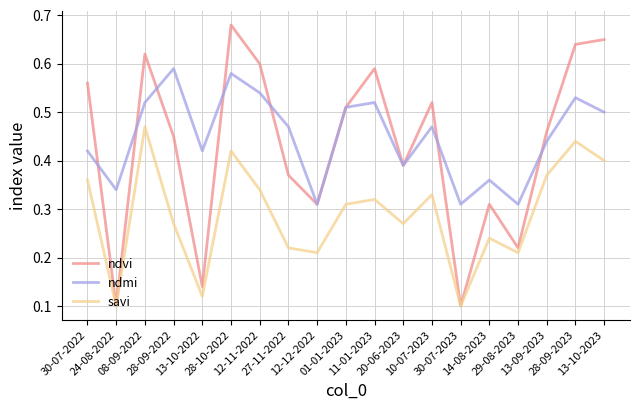

Which series has the largest range (max minus min)?

ndvi